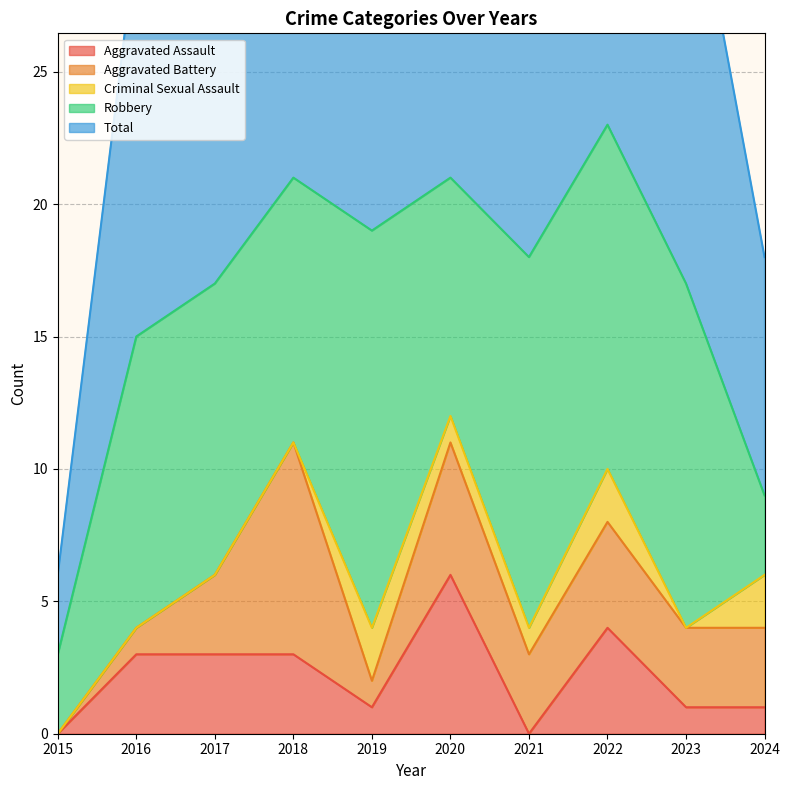

The Criminal Sexual Assault series shows 3 at 2019. True or false?

False